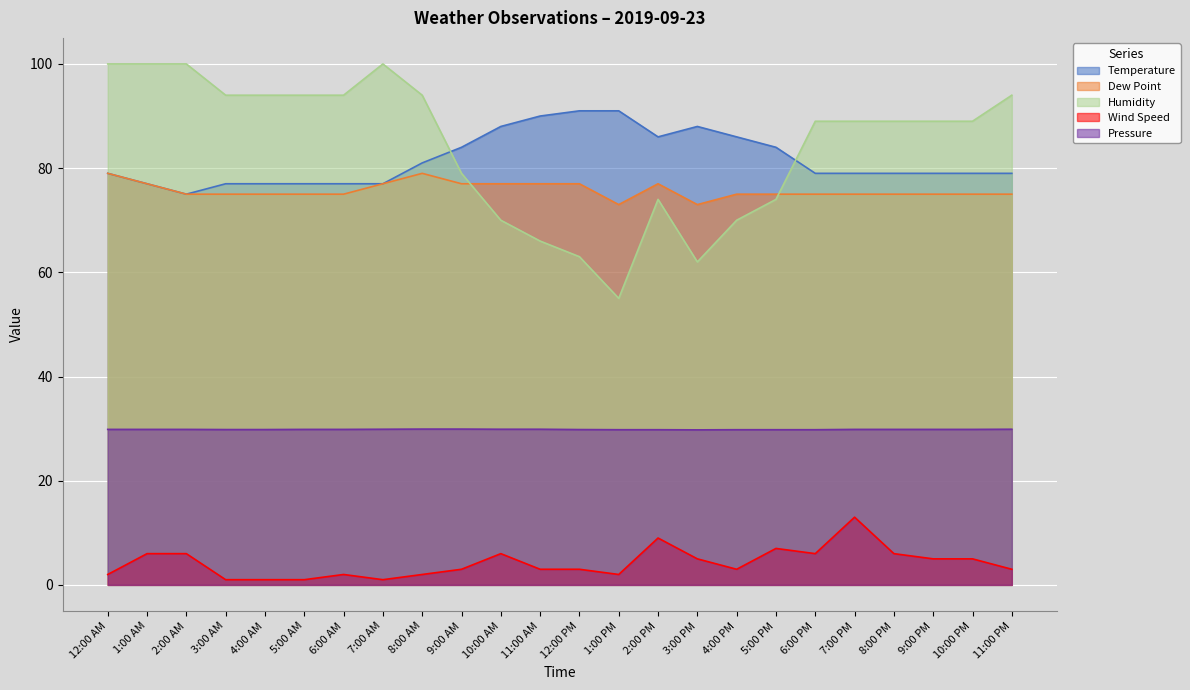

Is it true that Pressure equals 50.3 at 10:00 AM?

False